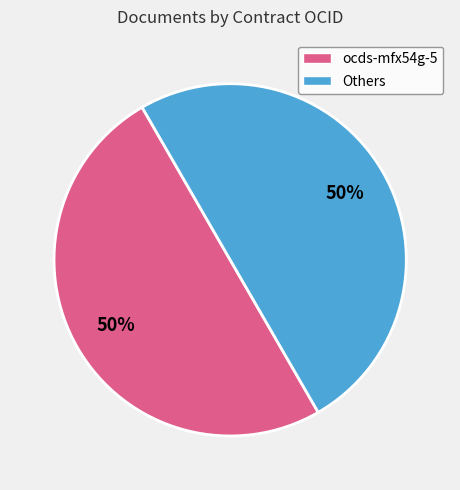

To the nearest percent, what is the average slice percentage?

50%